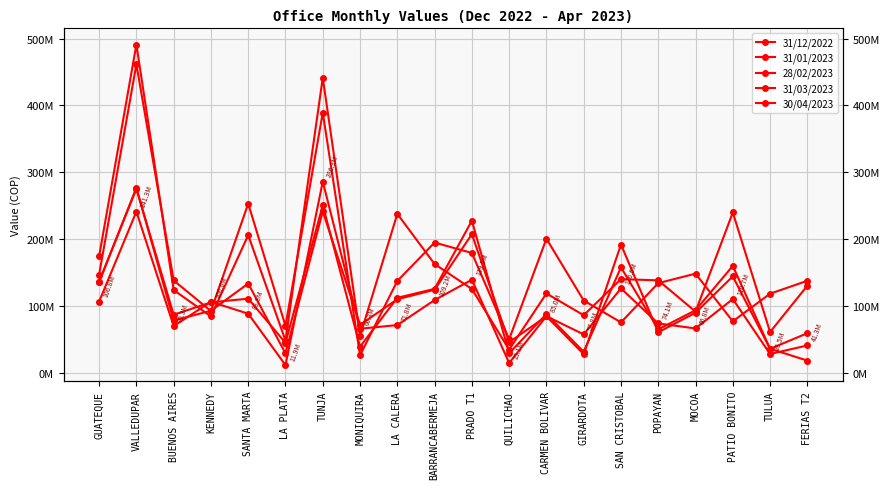

The value of 31/01/2023 at BARRANCABERMEJA is 39567551.5. True or false?

False